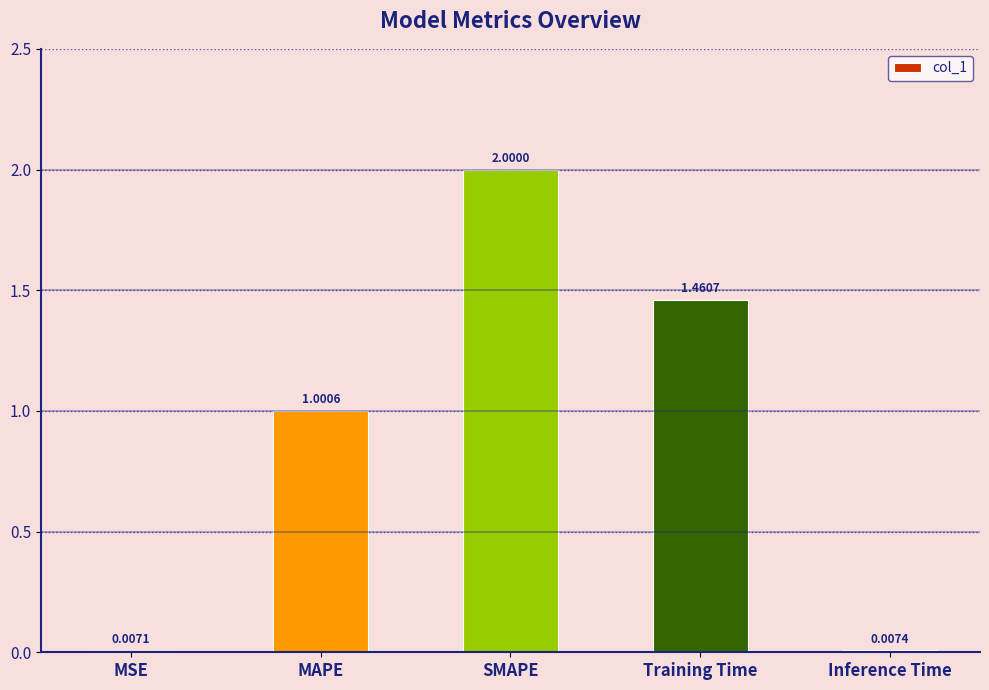

What is the change in value from MSE to Training Time?

+1.5